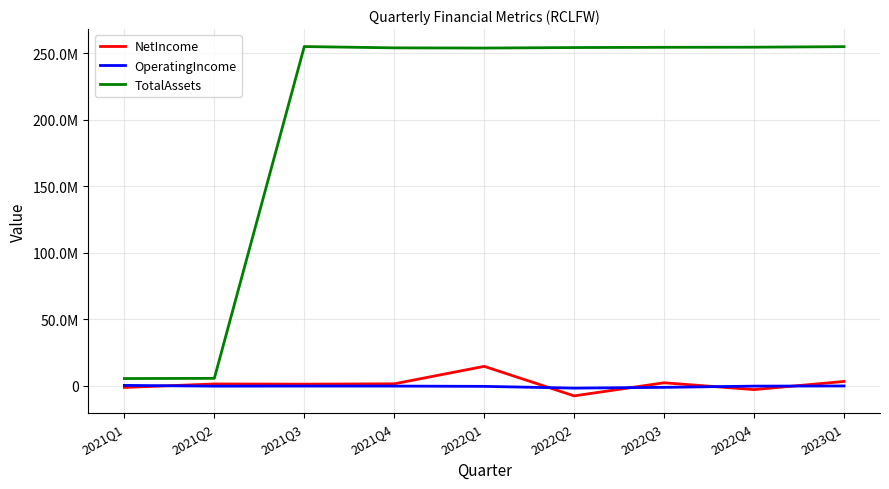

Is it true that OperatingIncome equals -502117 at 2022Q3?

False